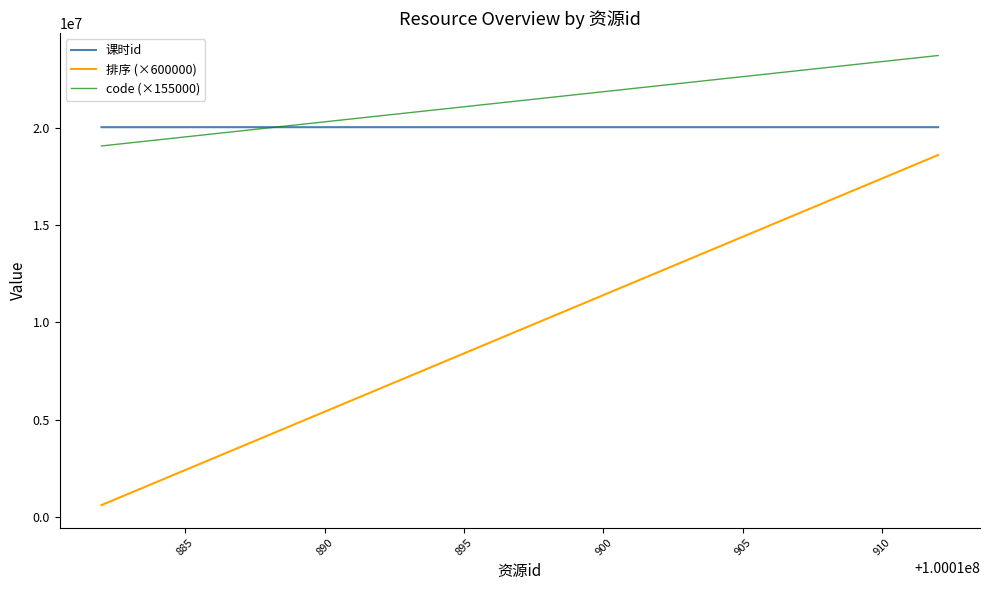

What is the highest value of the 课时id series?

20030703